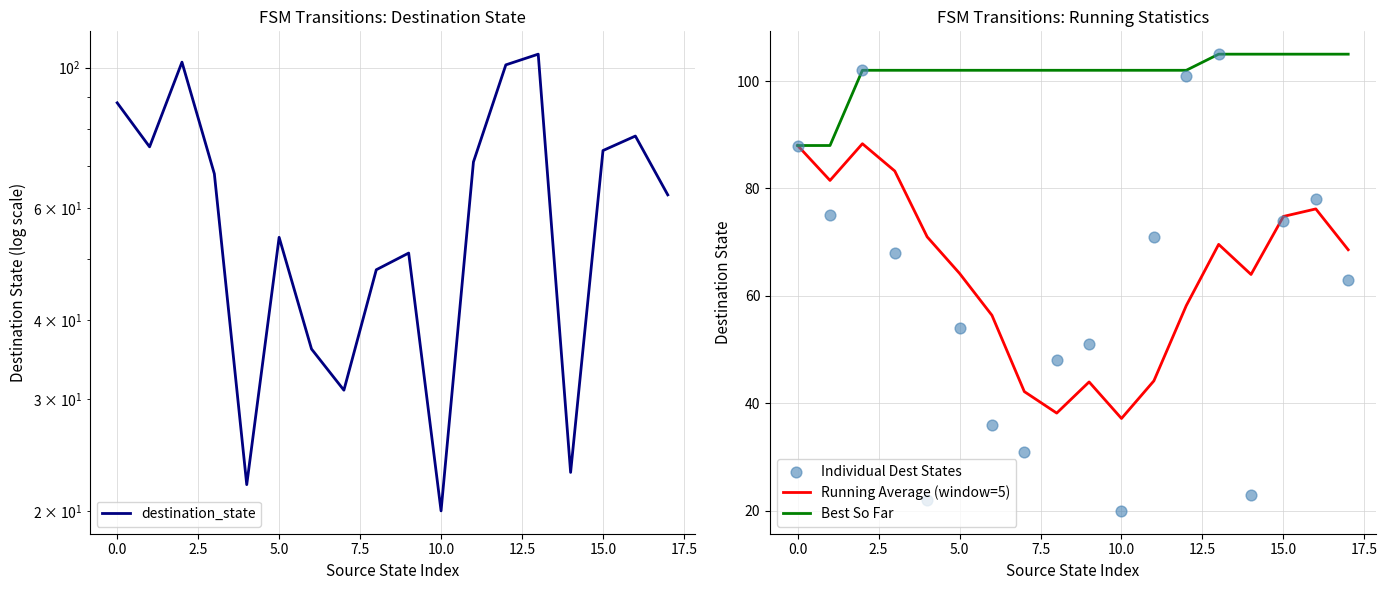

What is the total value across all series at 17?

299.6